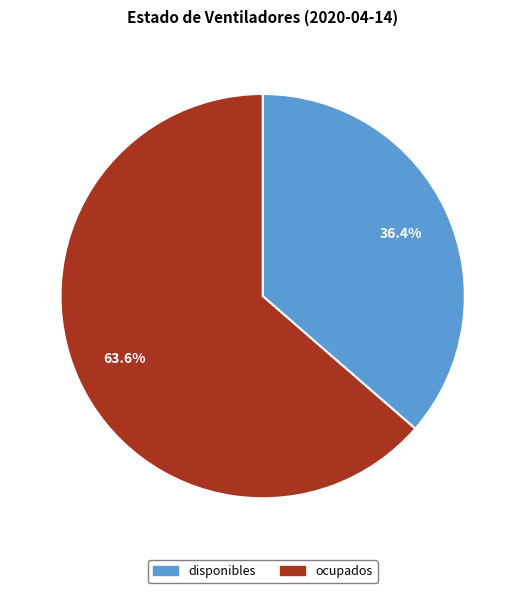

Is there a majority slice in this chart?

Yes